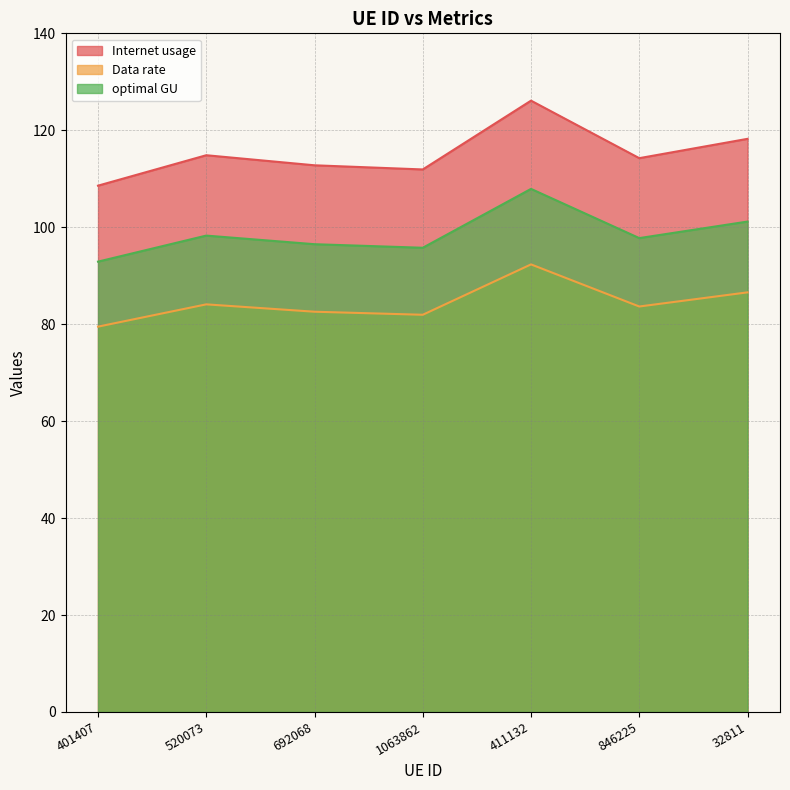

What is the difference between the maximum and minimum values in the Internet usage series?

17.5